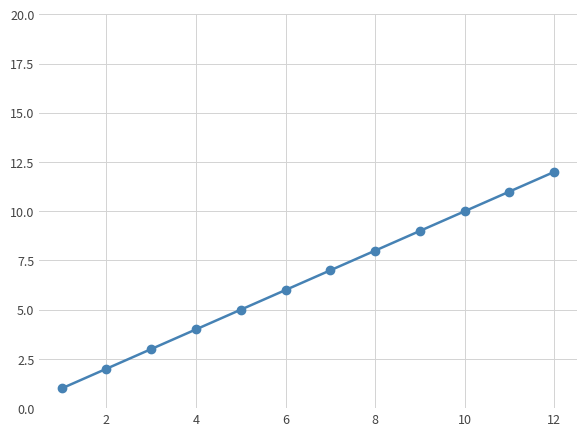

Reading left to right, list all the values displayed in this chart.

1	2	3	4	5	6	7	8	9	10	11	12